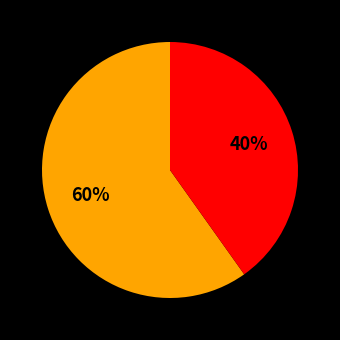

How many segments does this pie chart have?

2